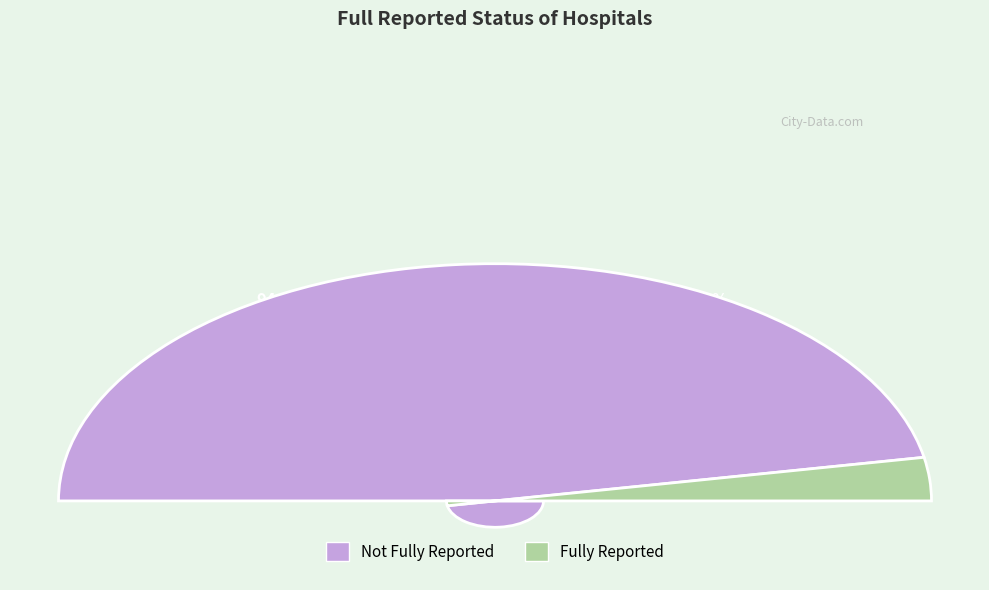

How much of the chart is everything except true?

94.1%